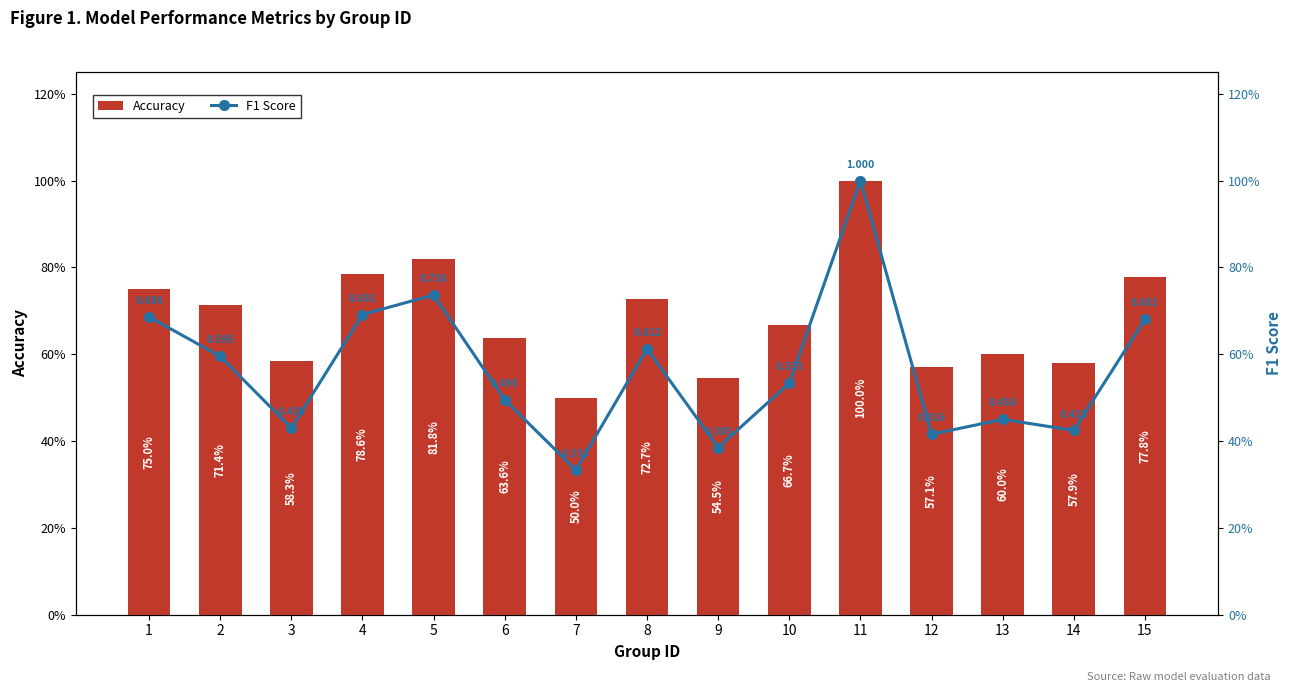

Count the F1 Score values in the range 0 to 1.

15